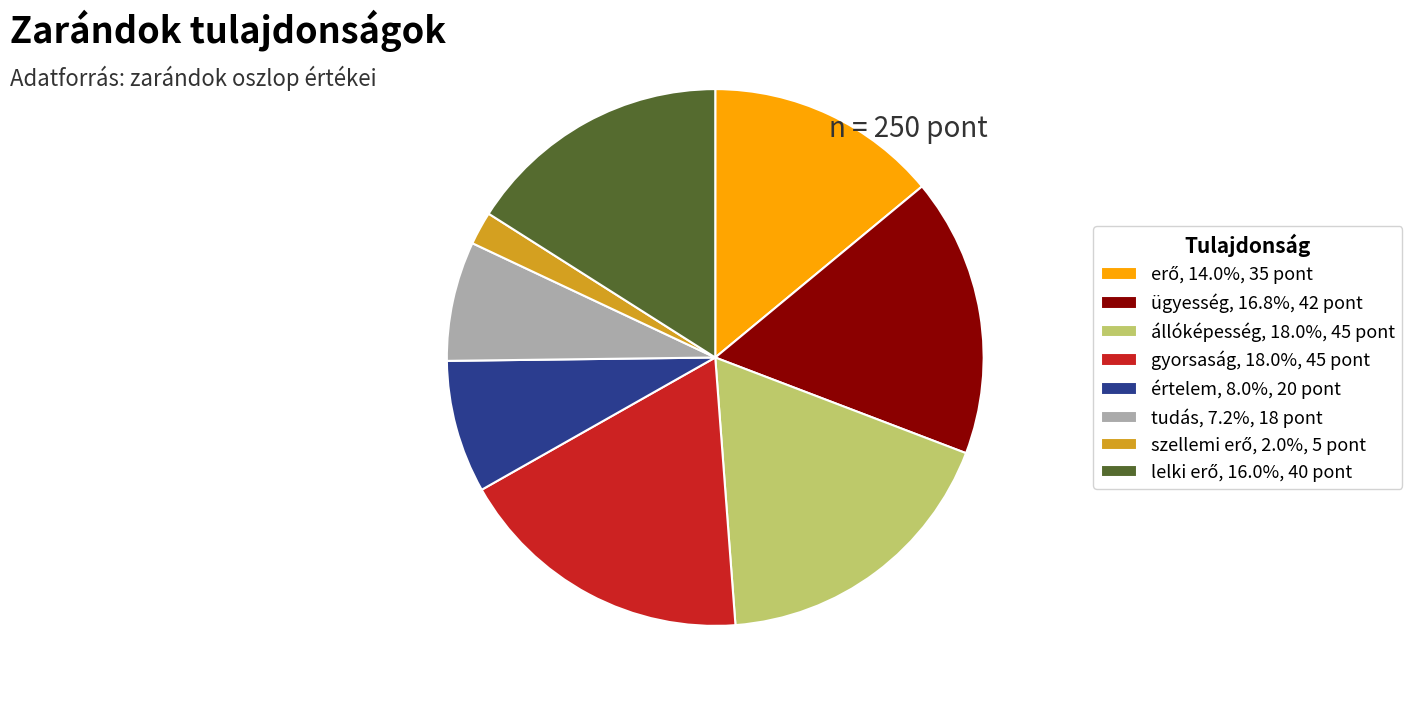

Is there any slice that represents more than half of the pie?

No